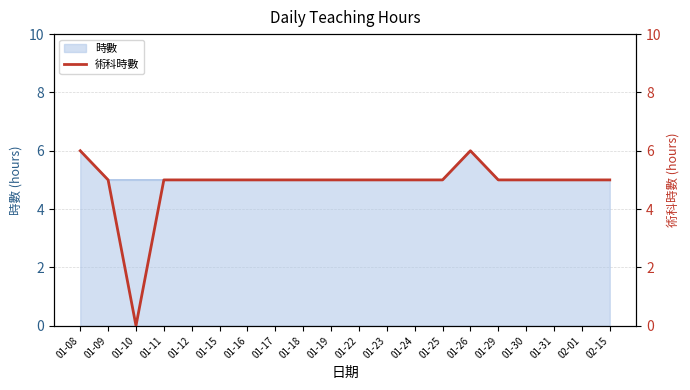

True or false: there are more than 1 points higher than both neighbors.

False